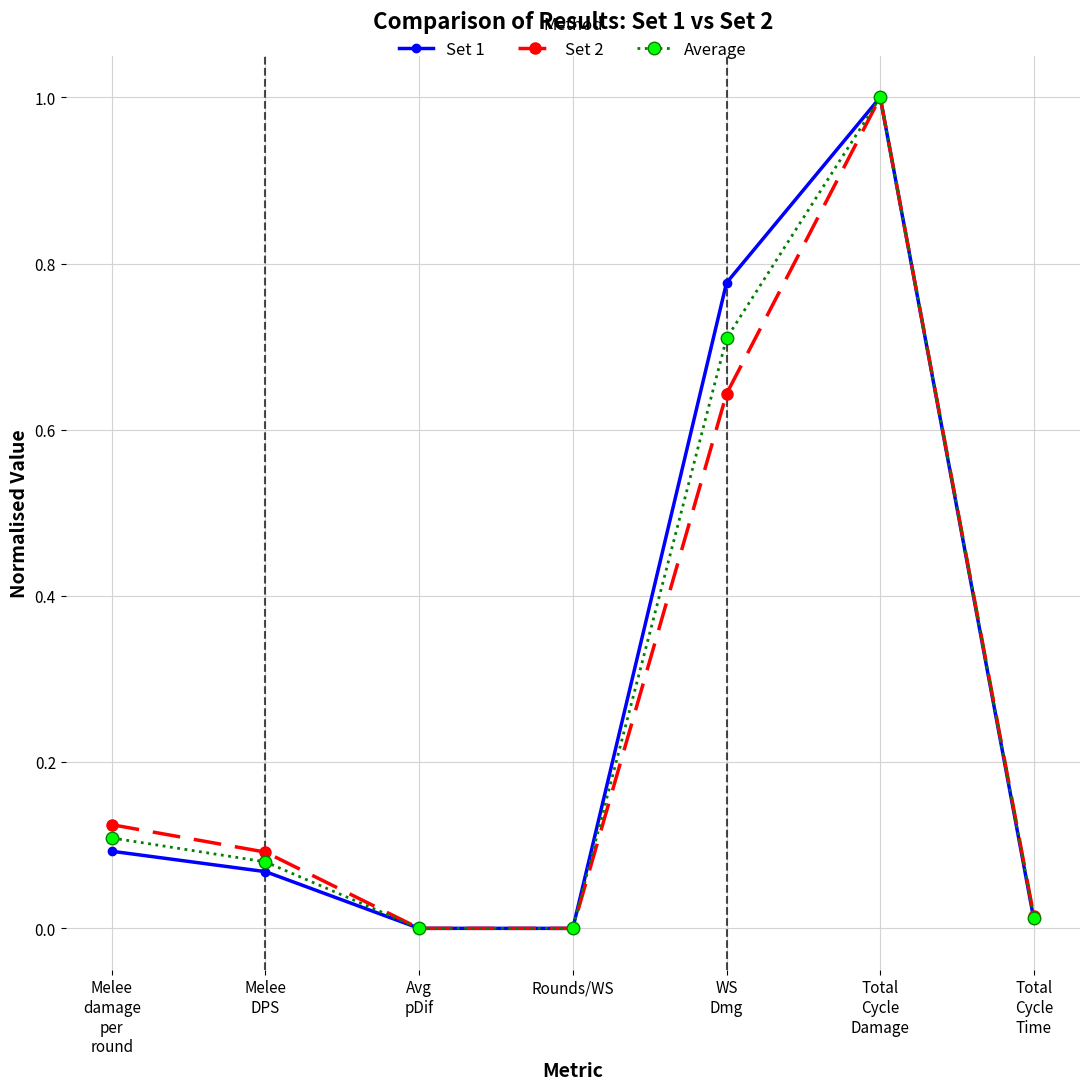

True or false: Average has a value of -0.4 at Rounds/WS.

False